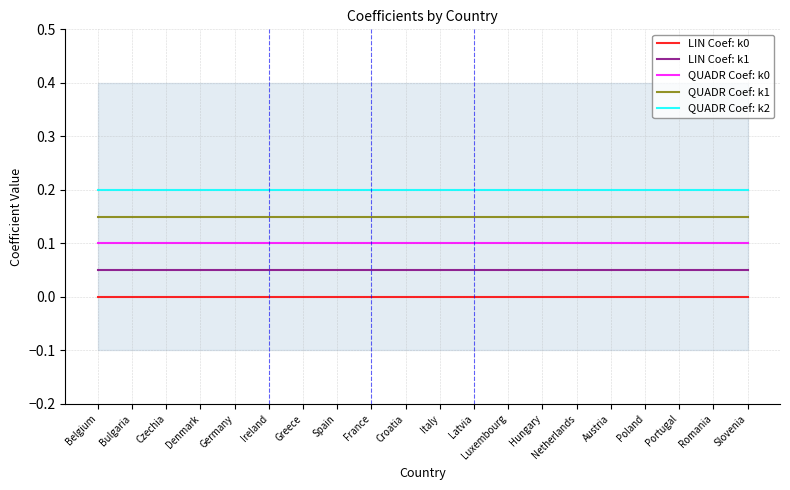

Reading right to left, transcribe all the data shown in this chart.

LIN Coef: k0: Slovenia=0.0	Romania=0.0	Portugal=0.0	Poland=0.0	Austria=0.0	Netherlands=0.0	Hungary=0.0	Luxembourg=0.0	Latvia=0.0	Italy=0.0	Croatia=0.0	France=0.0	Spain=0.0	Greece=0.0	Ireland=0.0	Germany=0.0	Denmark=0.0	Czechia=0.0	Bulgaria=0.0	Belgium=0.0
LIN Coef: k1: Slovenia=0.1	Romania=0.1	Portugal=0.1	Poland=0.1	Austria=0.1	Netherlands=0.1	Hungary=0.1	Luxembourg=0.1	Latvia=0.1	Italy=0.1	Croatia=0.1	France=0.1	Spain=0.1	Greece=0.1	Ireland=0.1	Germany=0.1	Denmark=0.1	Czechia=0.1	Bulgaria=0.1	Belgium=0.1
QUADR Coef: k0: Slovenia=0.1	Romania=0.1	Portugal=0.1	Poland=0.1	Austria=0.1	Netherlands=0.1	Hungary=0.1	Luxembourg=0.1	Latvia=0.1	Italy=0.1	Croatia=0.1	France=0.1	Spain=0.1	Greece=0.1	Ireland=0.1	Germany=0.1	Denmark=0.1	Czechia=0.1	Bulgaria=0.1	Belgium=0.1
QUADR Coef: k1: Slovenia=0.2	Romania=0.2	Portugal=0.2	Poland=0.2	Austria=0.2	Netherlands=0.2	Hungary=0.2	Luxembourg=0.2	Latvia=0.2	Italy=0.2	Croatia=0.2	France=0.2	Spain=0.2	Greece=0.2	Ireland=0.2	Germany=0.2	Denmark=0.2	Czechia=0.2	Bulgaria=0.2	Belgium=0.2
QUADR Coef: k2: Slovenia=0.2	Romania=0.2	Portugal=0.2	Poland=0.2	Austria=0.2	Netherlands=0.2	Hungary=0.2	Luxembourg=0.2	Latvia=0.2	Italy=0.2	Croatia=0.2	France=0.2	Spain=0.2	Greece=0.2	Ireland=0.2	Germany=0.2	Denmark=0.2	Czechia=0.2	Bulgaria=0.2	Belgium=0.2